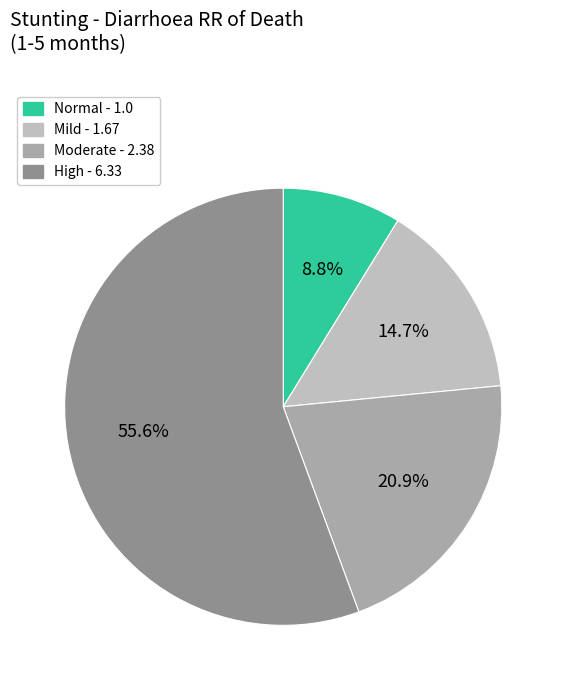

To the nearest percent, what is the difference between the largest and smallest slice percentages?

47%